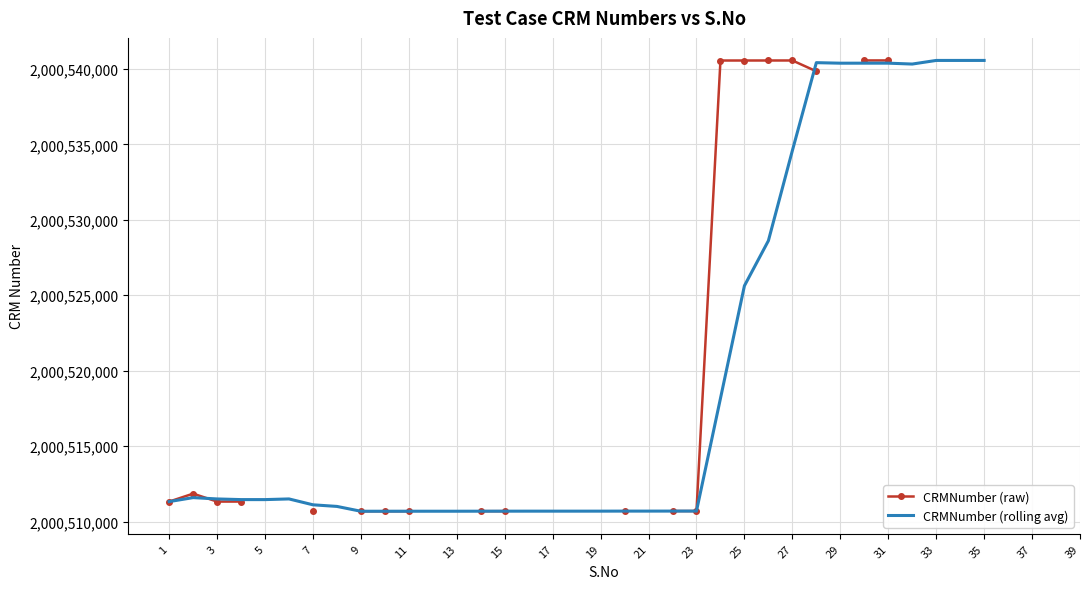

True or false: CRMNumber (rolling avg) has more than 0 points higher than both neighbors.

True